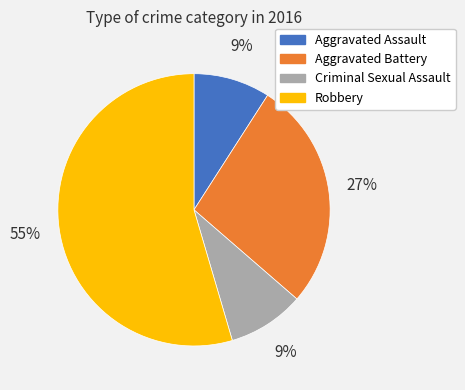

Combined, do Aggravated Battery and Robbery account for over 50%?

Yes